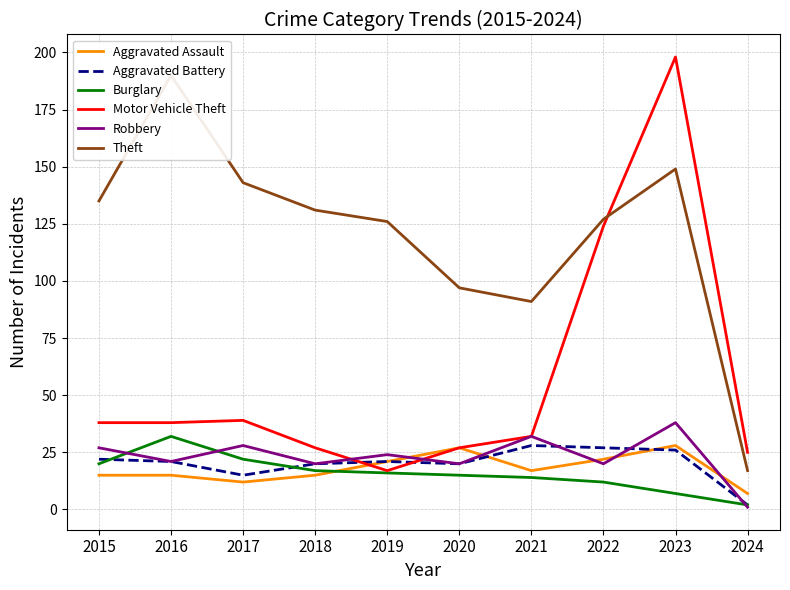

At which category is the sum across all series the highest?

2023